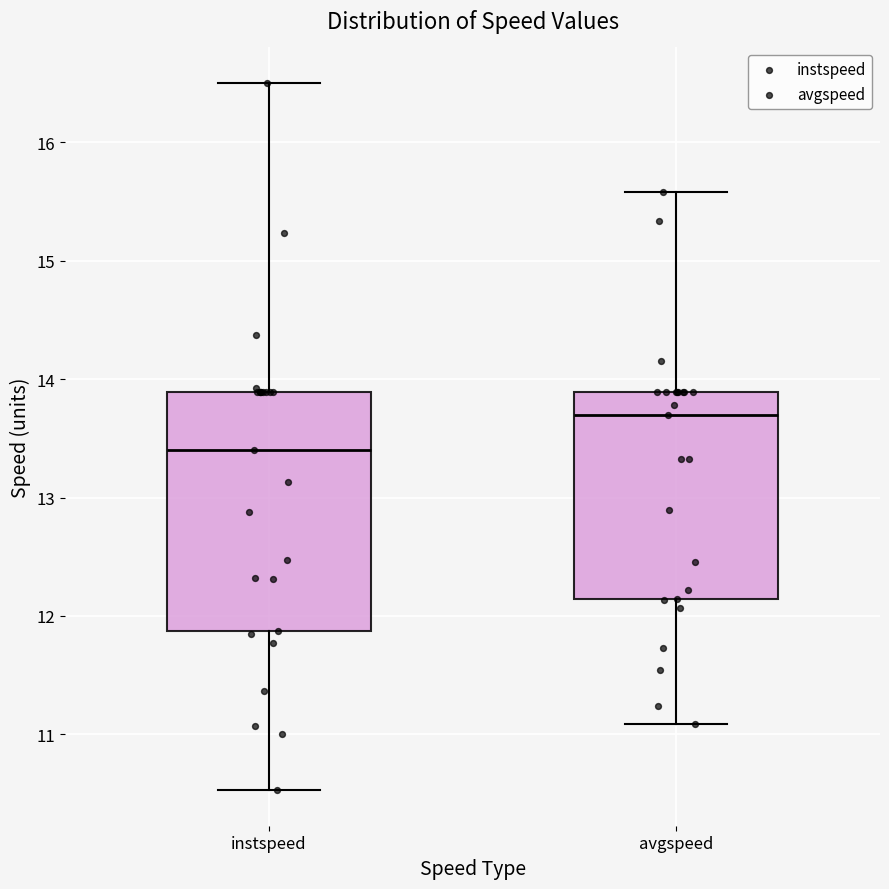

Reading left to right, transcribe this box plot: for each box, give where its median line is, the range the box spans, and where its two whiskers end, as read against the y-axis. The values are not printed on the chart, so give them approximately, as read against the axis.

instspeed: median 13.4, box 11.9 to 13.9, whiskers 10.5 to 16.5
avgspeed: median 13.7, box 12.1 to 13.9, whiskers 11.1 to 15.6